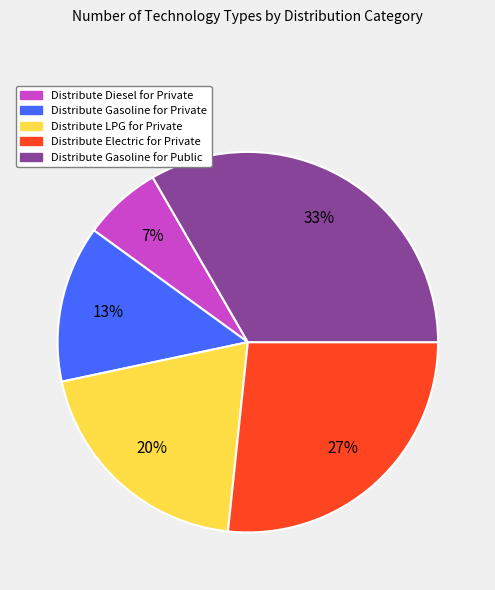

What is the ratio of the value at Distribute Diesel for Private to the value at Distribute LPG for Private?

0.3